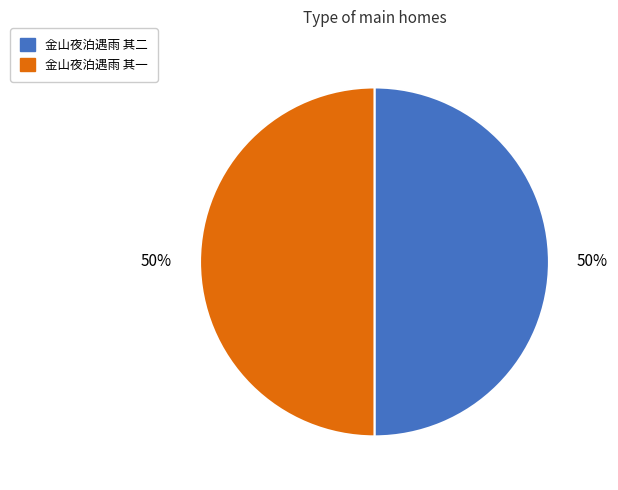

Is it true that 金山夜泊遇雨 其二 is 63% of the pie?

False